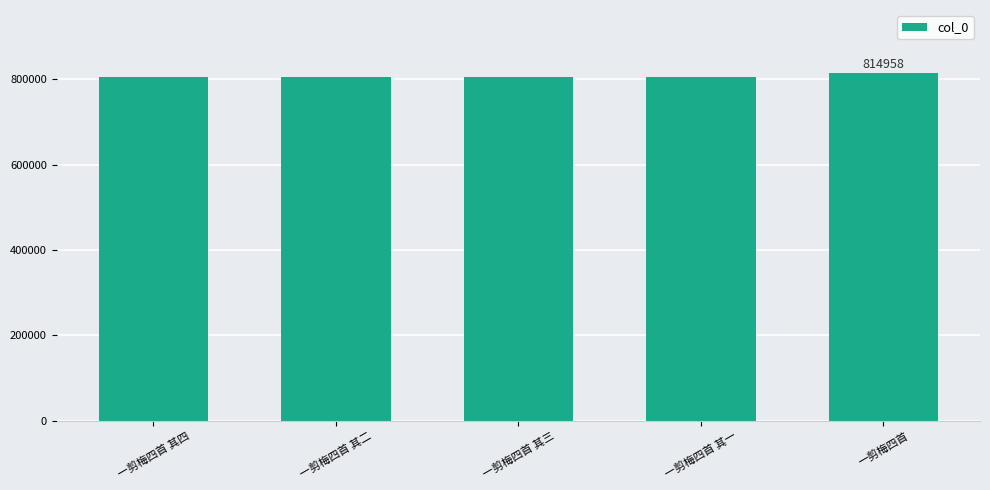

Is it true that the value at 一剪梅四首 其四 is 805833?

True